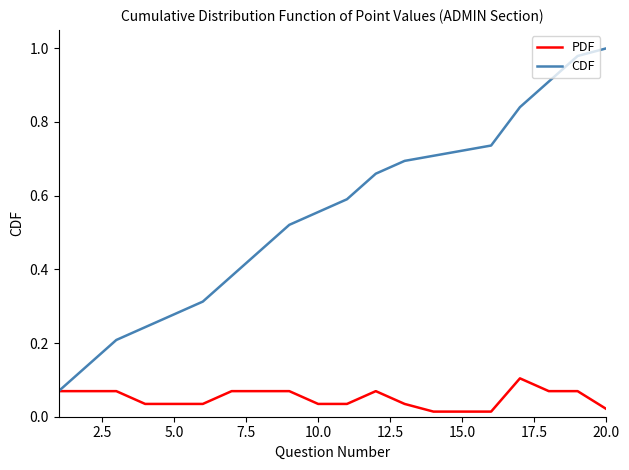

Which series has the widest spread of values?

CDF